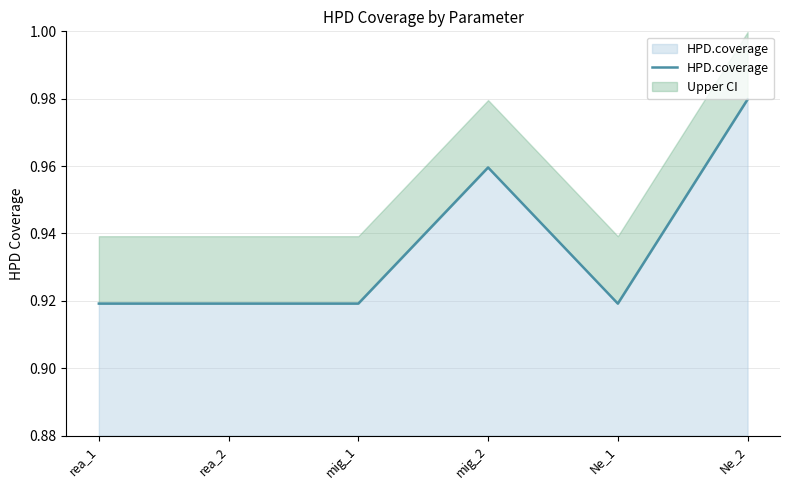

How many interior local peaks (higher than both neighbors) does the data have?

1